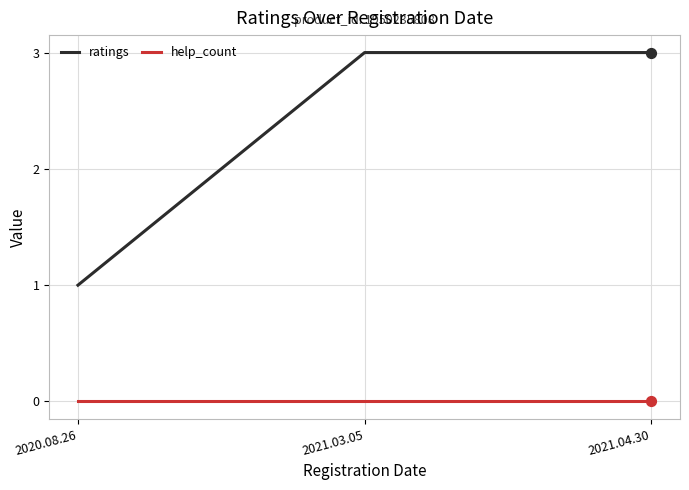

Which series has the widest spread of values?

ratings